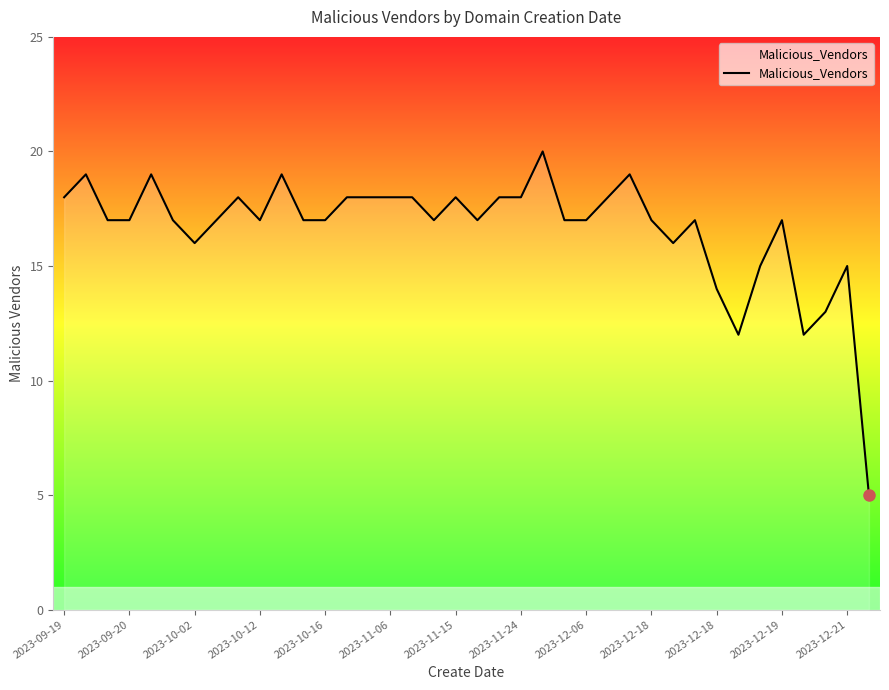

What is the greatest value displayed?

20